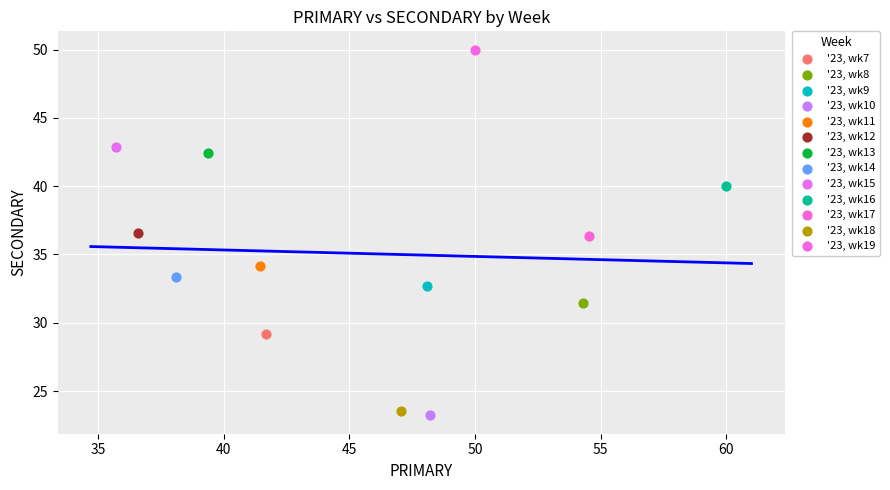

What are all the series names shown in the legend?

'23, wk7, '23, wk8, '23, wk9, '23, wk10, '23, wk11, '23, wk12, '23, wk13, '23, wk14, '23, wk15, '23, wk16, '23, wk17, '23, wk18, '23, wk19